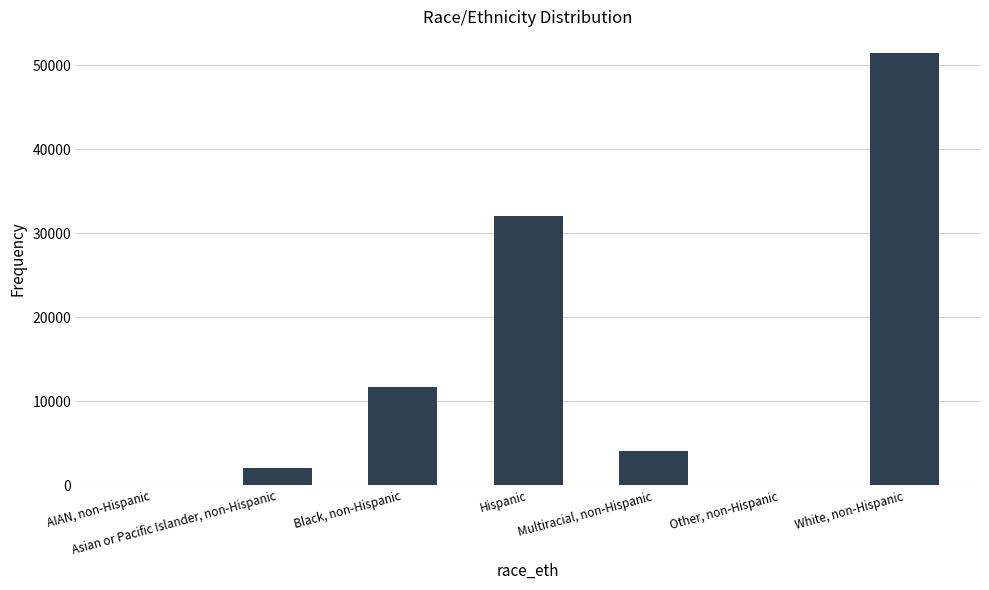

Which category has the highest value across all series?

White, non-Hispanic